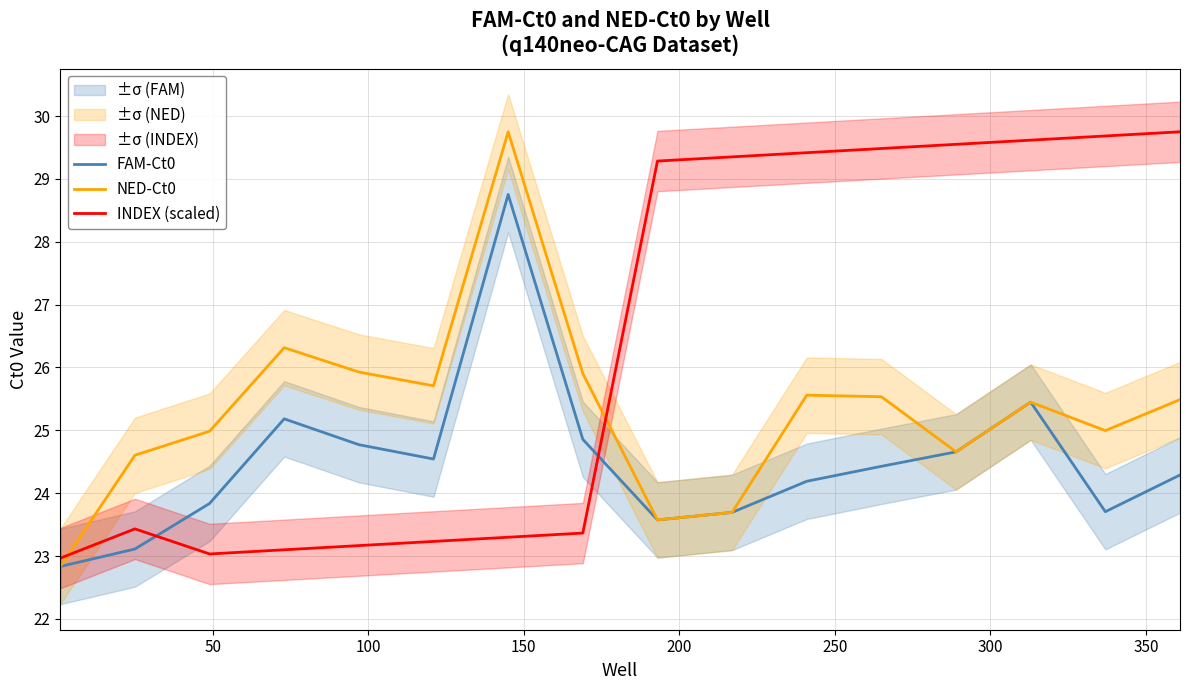

True or false: NED-Ct0 and FAM-Ct0 intersect in this chart.

False